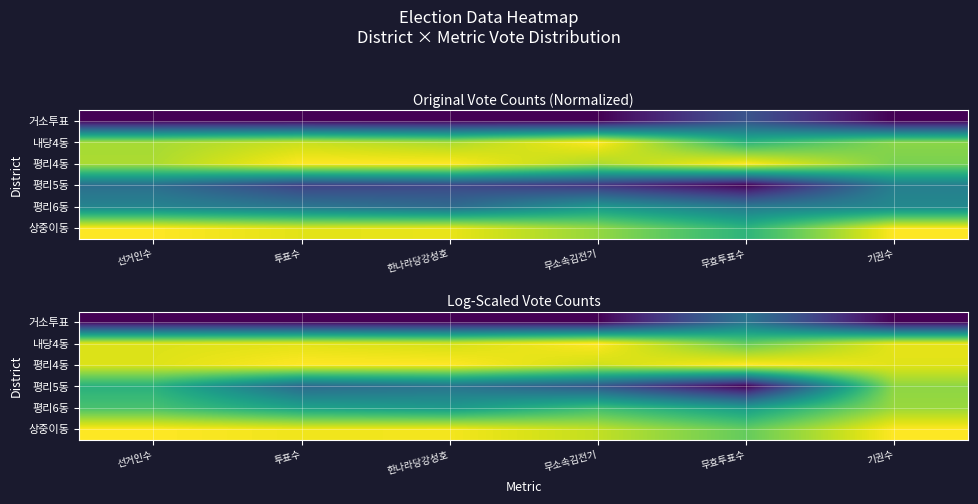

What is the spread (max minus min) of values at 무소속김전기?

1.0